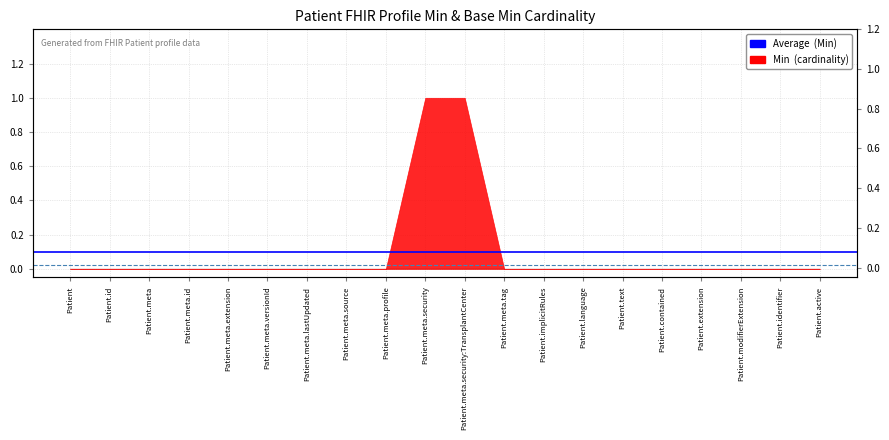

The Average  (Min) series shows 0.1 at Patient. True or false?

True